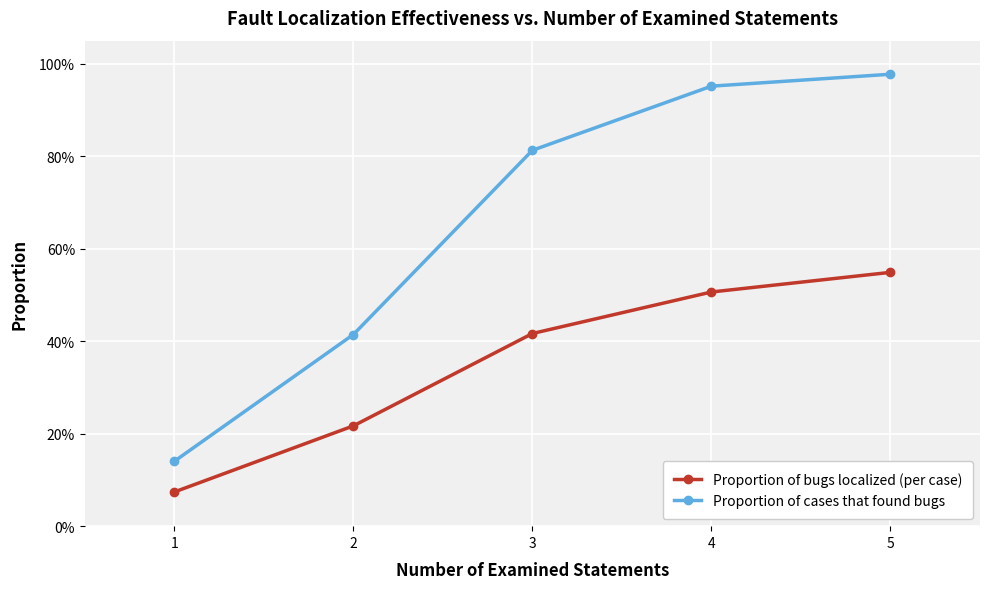

Is it true that Proportion of bugs localized (per case) equals 0.6 at 3?

False